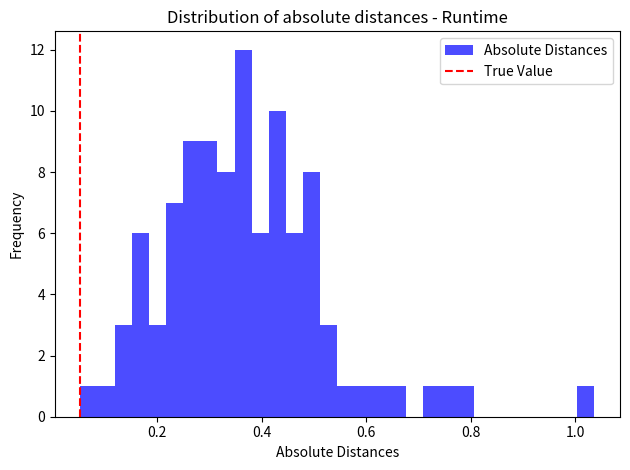

Around what value on the x-axis is the tallest bar? Give the approximate position of its centre, as read against the axis.

0.36